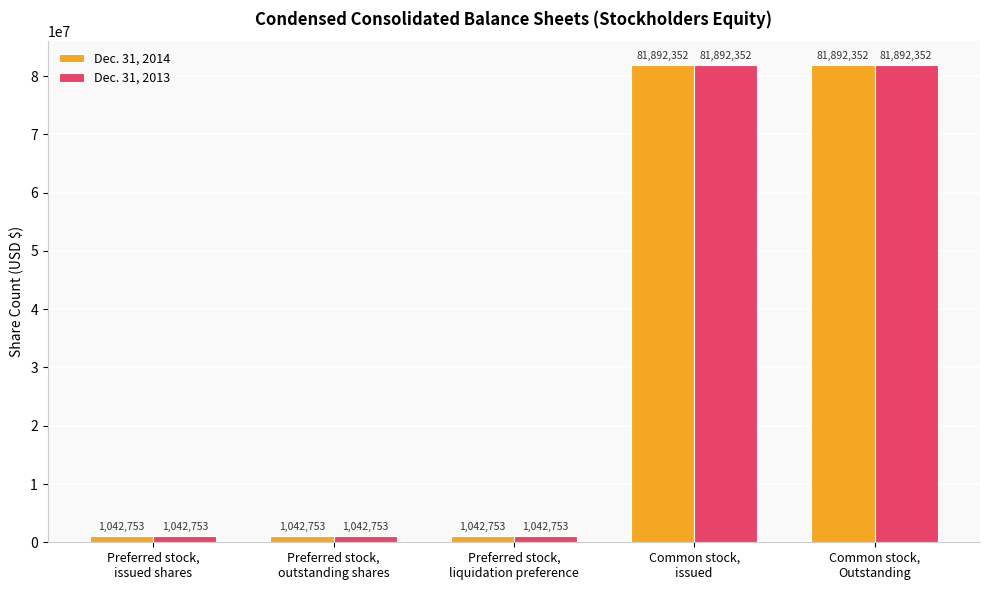

How many Dec. 31, 2013 values are between 1042753 and 81892352?

5